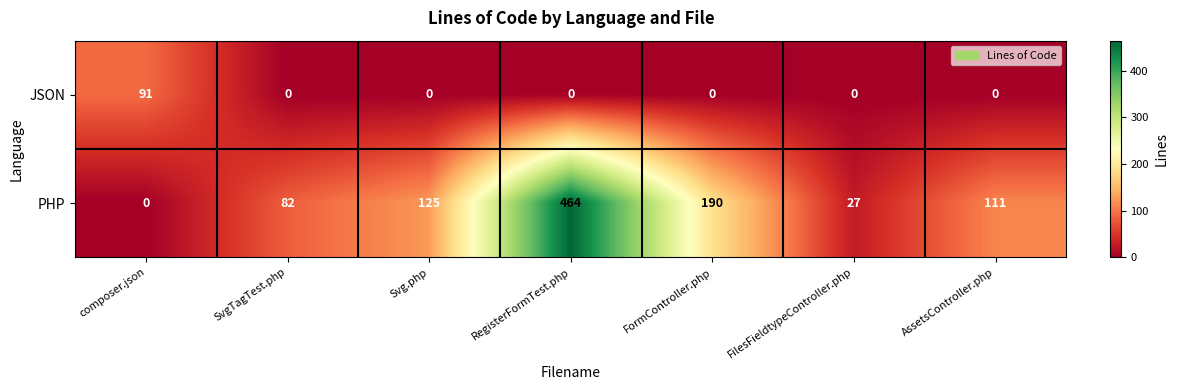

True or false: JSON has a value of 39 at FilesFieldtypeController.php.

False